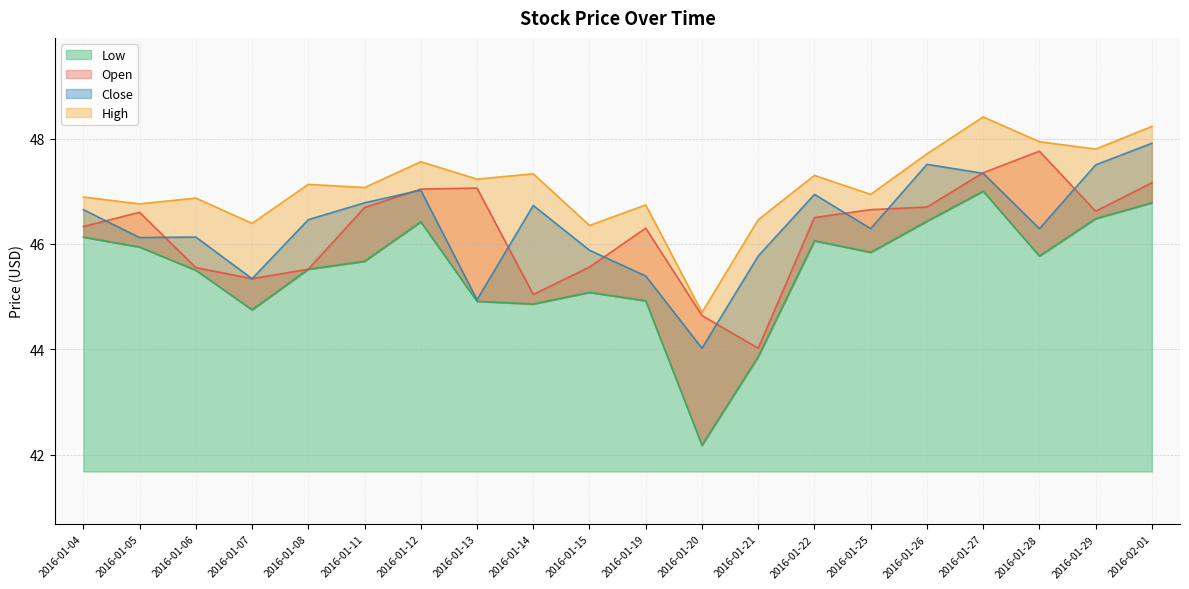

In Close, how many points are higher than both neighbors (excluding endpoints)?

5